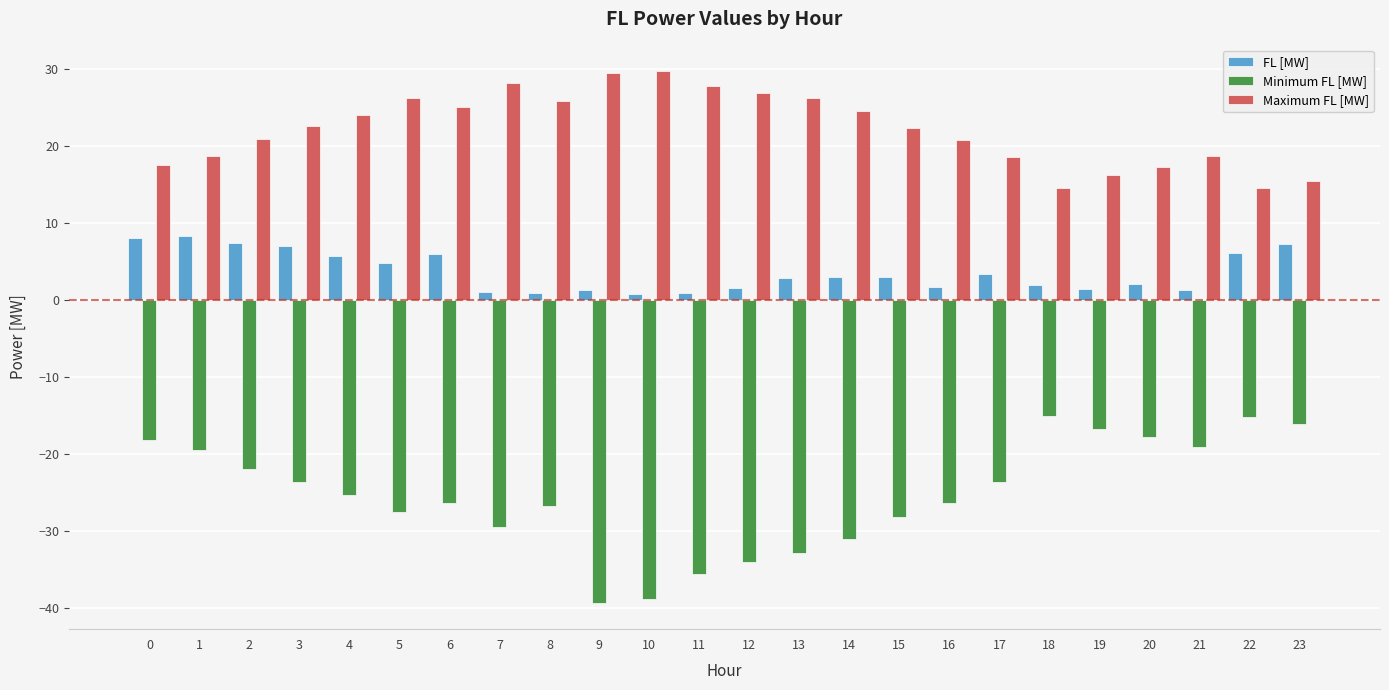

What is the sum of the FL [MW] values at 7 and 13?

3.9